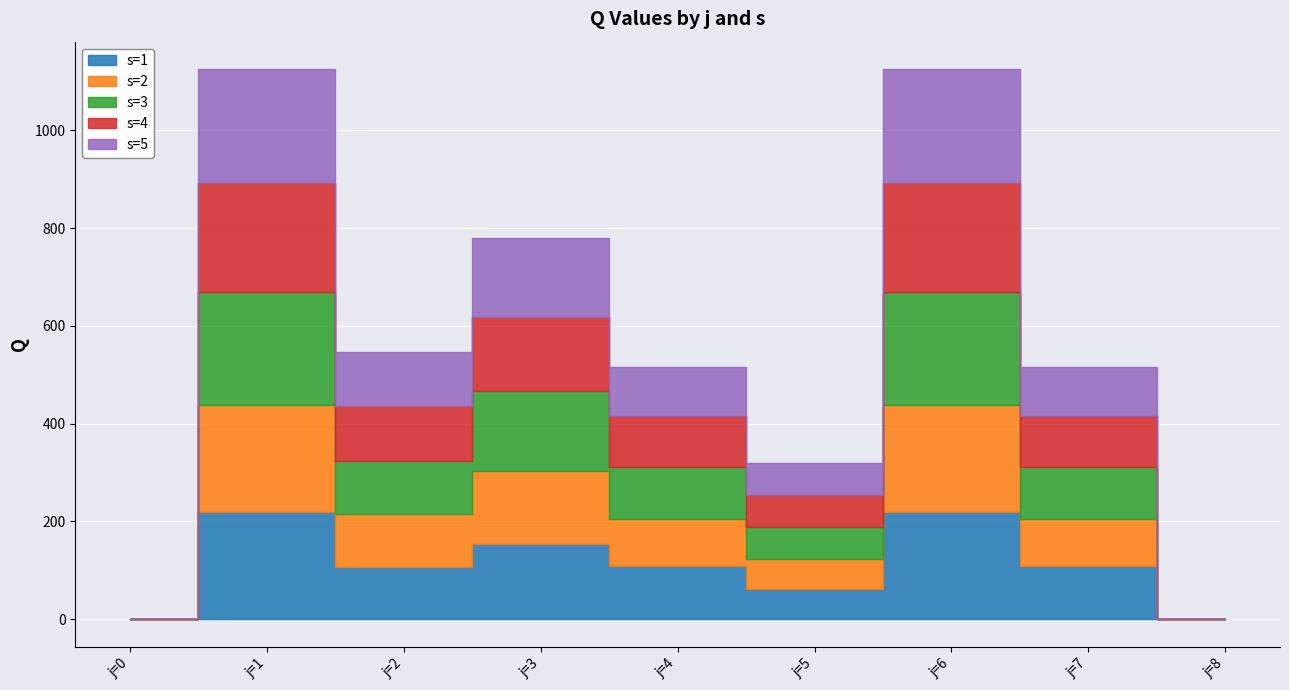

True or false: s=5 and s=2 cross at least once.

False